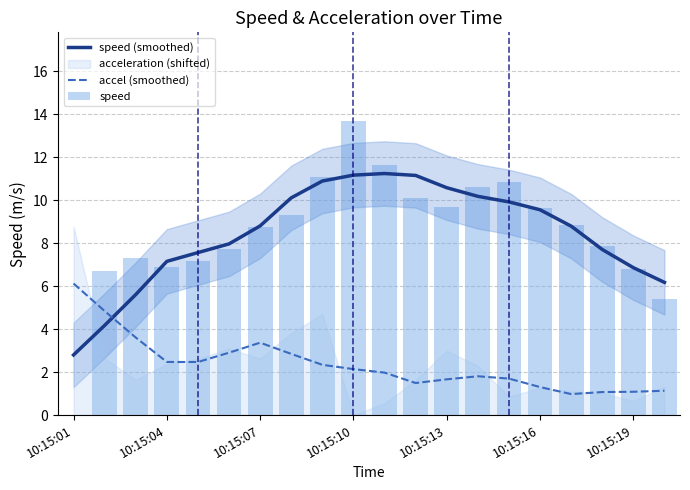

After their last crossing, which series has the higher values: speed (smoothed) or accel (smoothed)?

speed (smoothed)